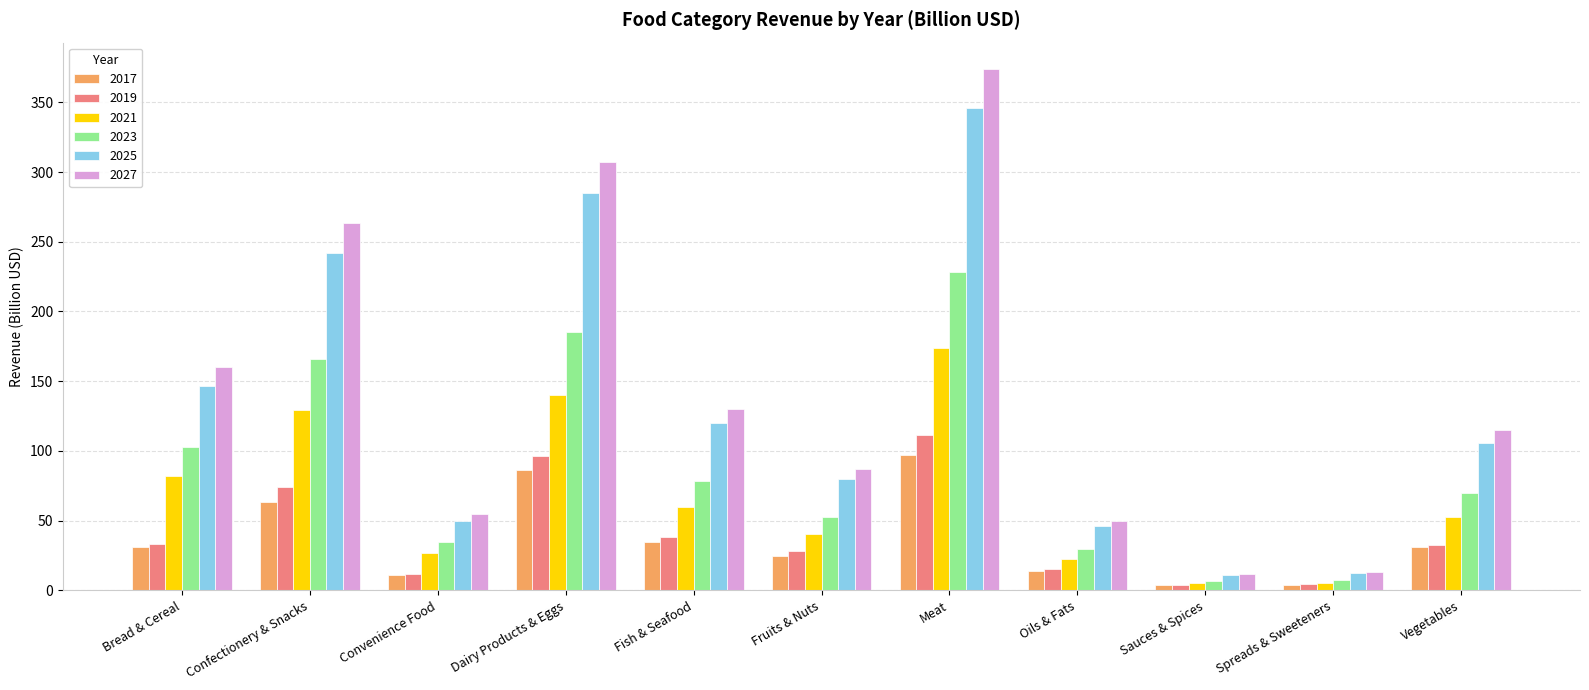

At which category does the chart reach its peak across all series?

Meat